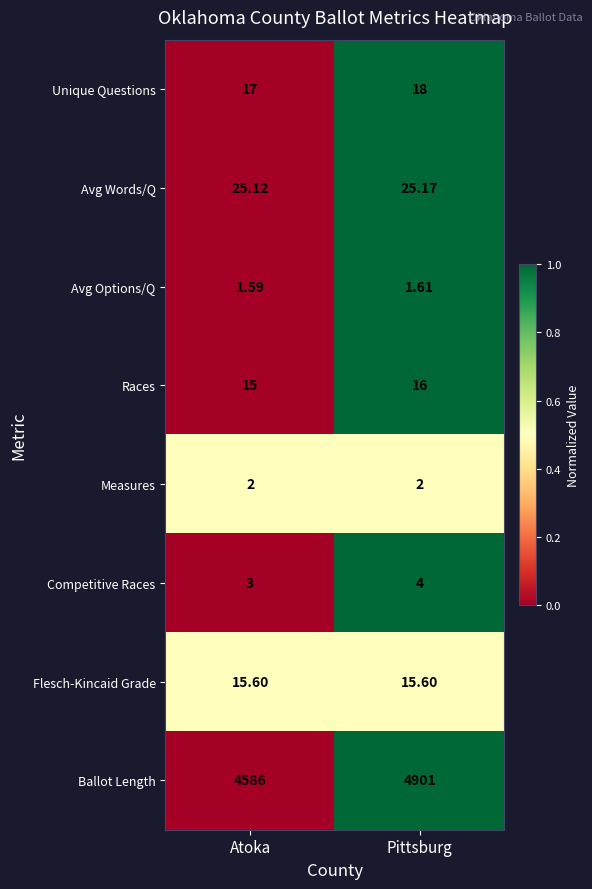

At which category does the chart reach its minimum across all series?

Atoka